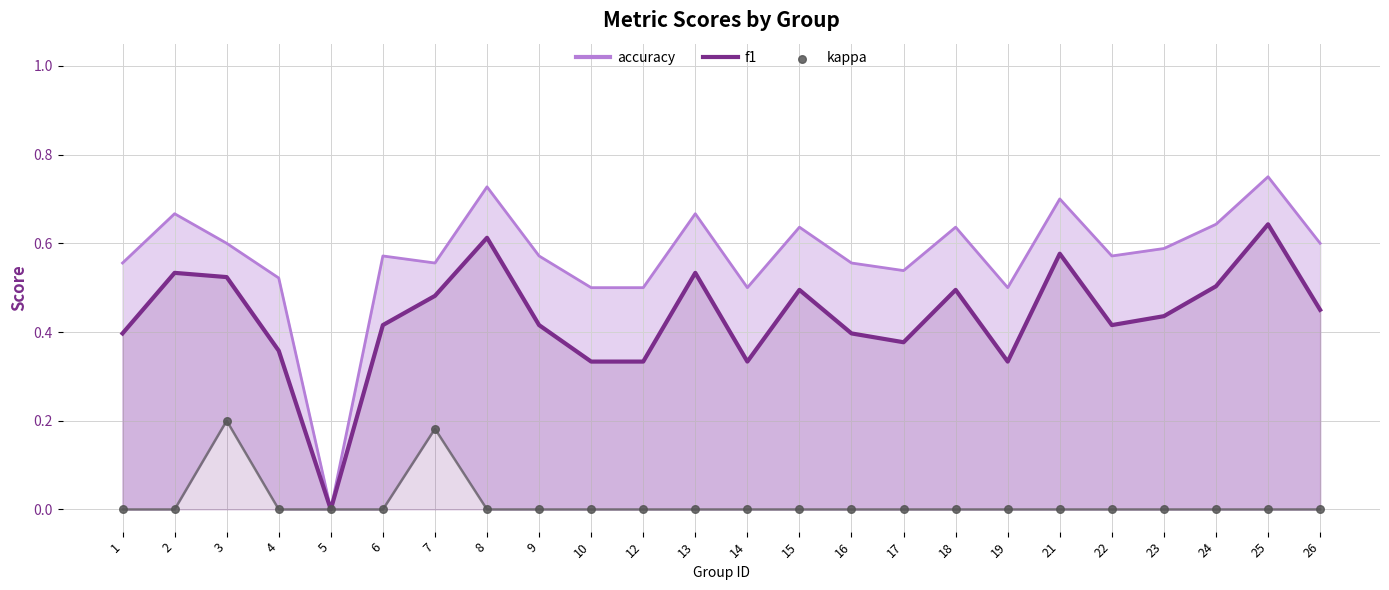

Which series contains the highest Y value?

accuracy